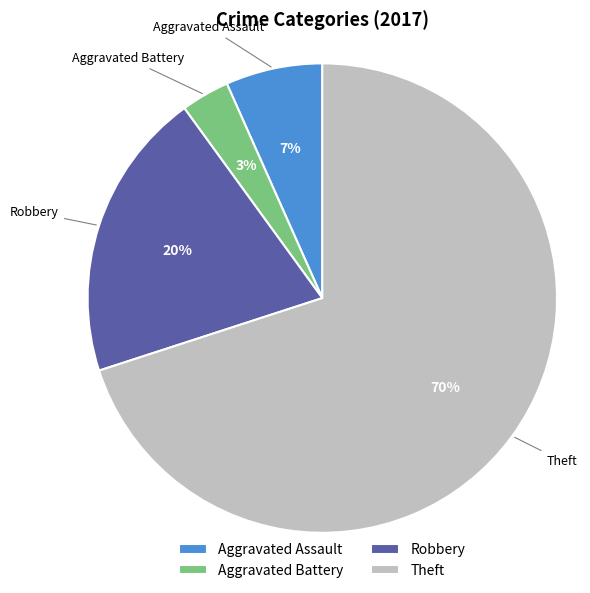

Rank the categories by value from highest to lowest.

Theft, Robbery, Aggravated Assault, Aggravated Battery